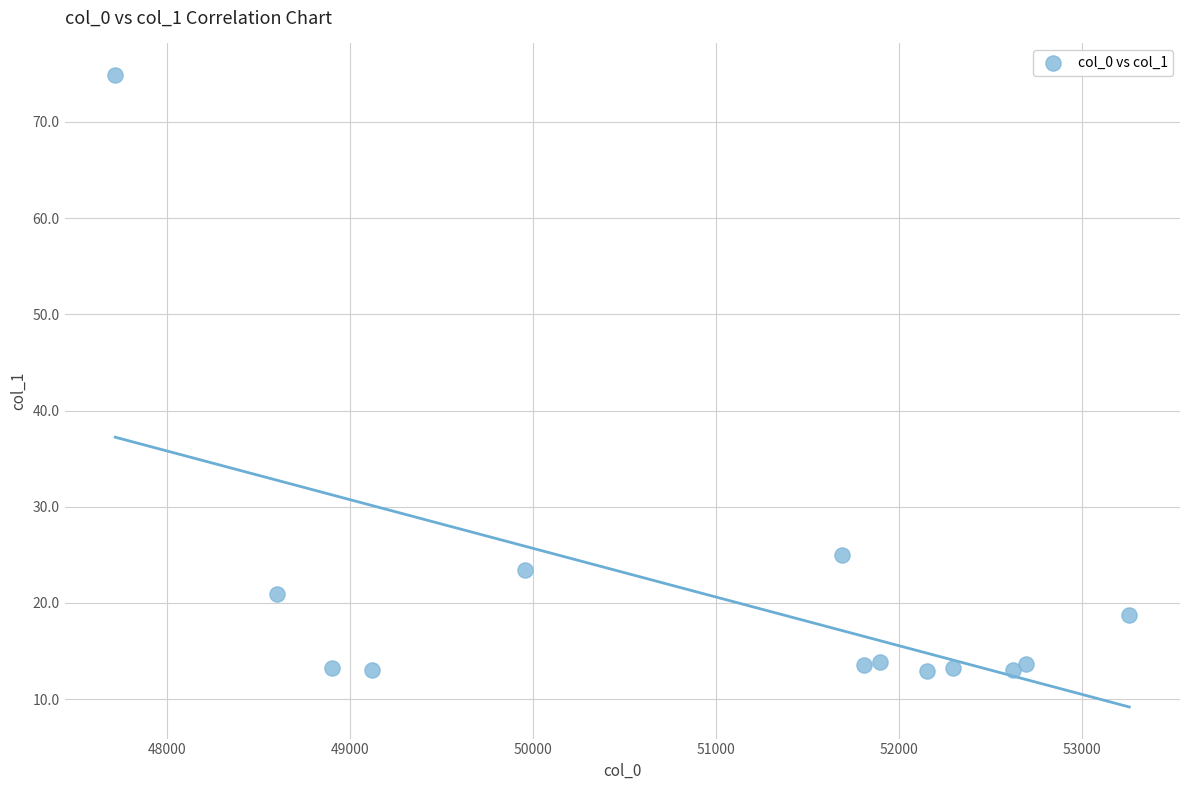

What is the range of Y values (max minus min)?

61.9